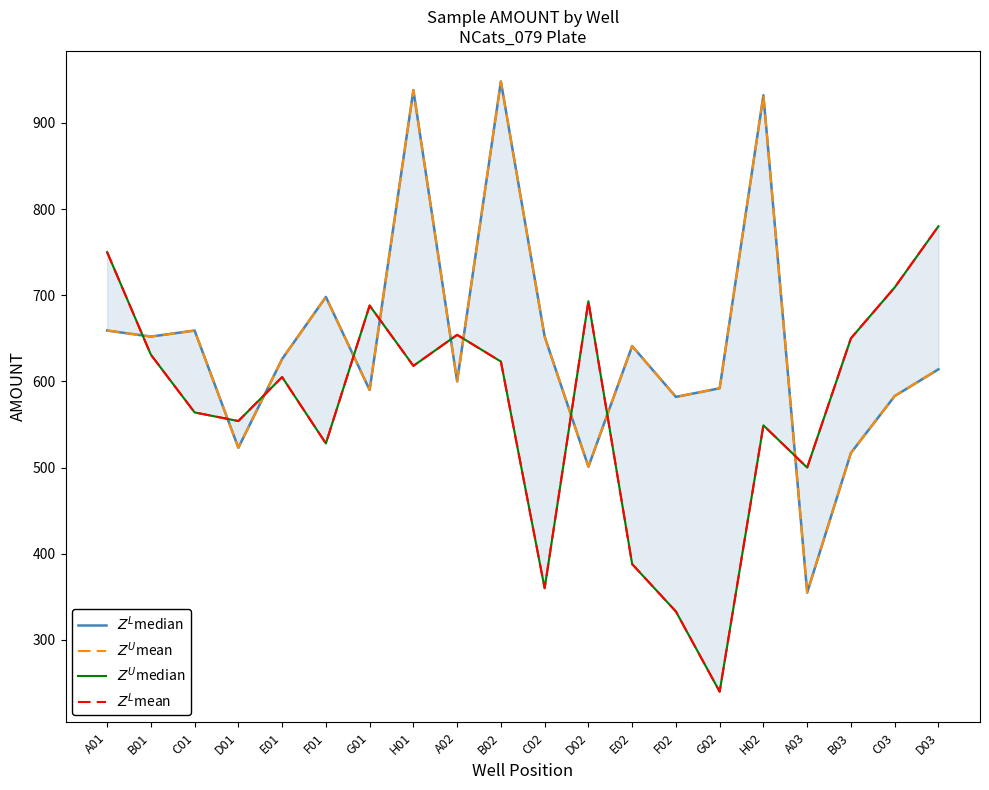

Which category has the highest value across all series?

B02